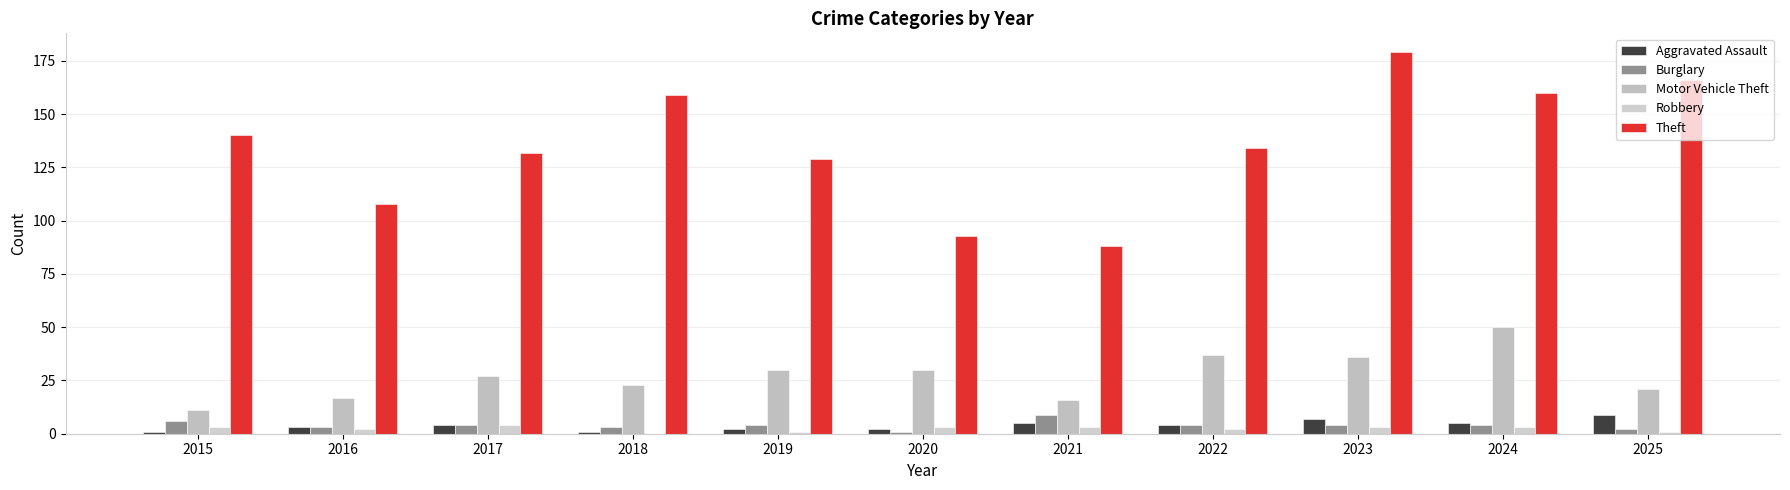

Is the value of Robbery at 2022 greater than the value of Motor Vehicle Theft at 2023?

No